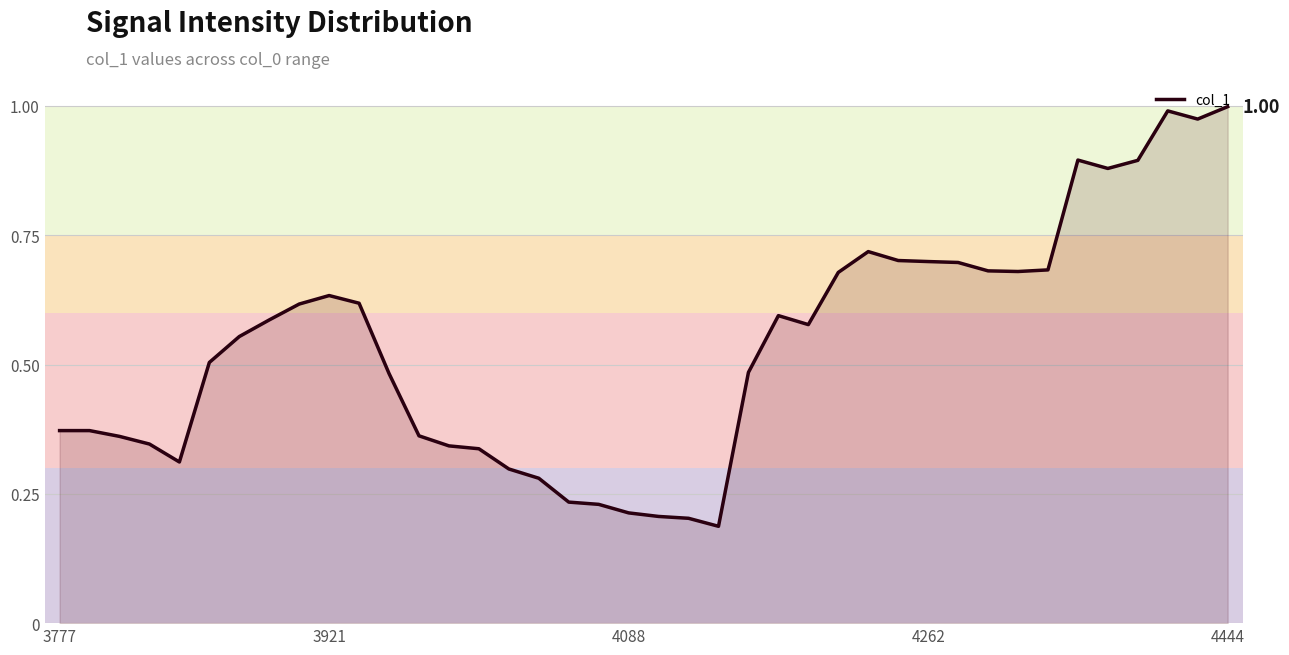

What is the difference between the maximum and minimum values?

0.8